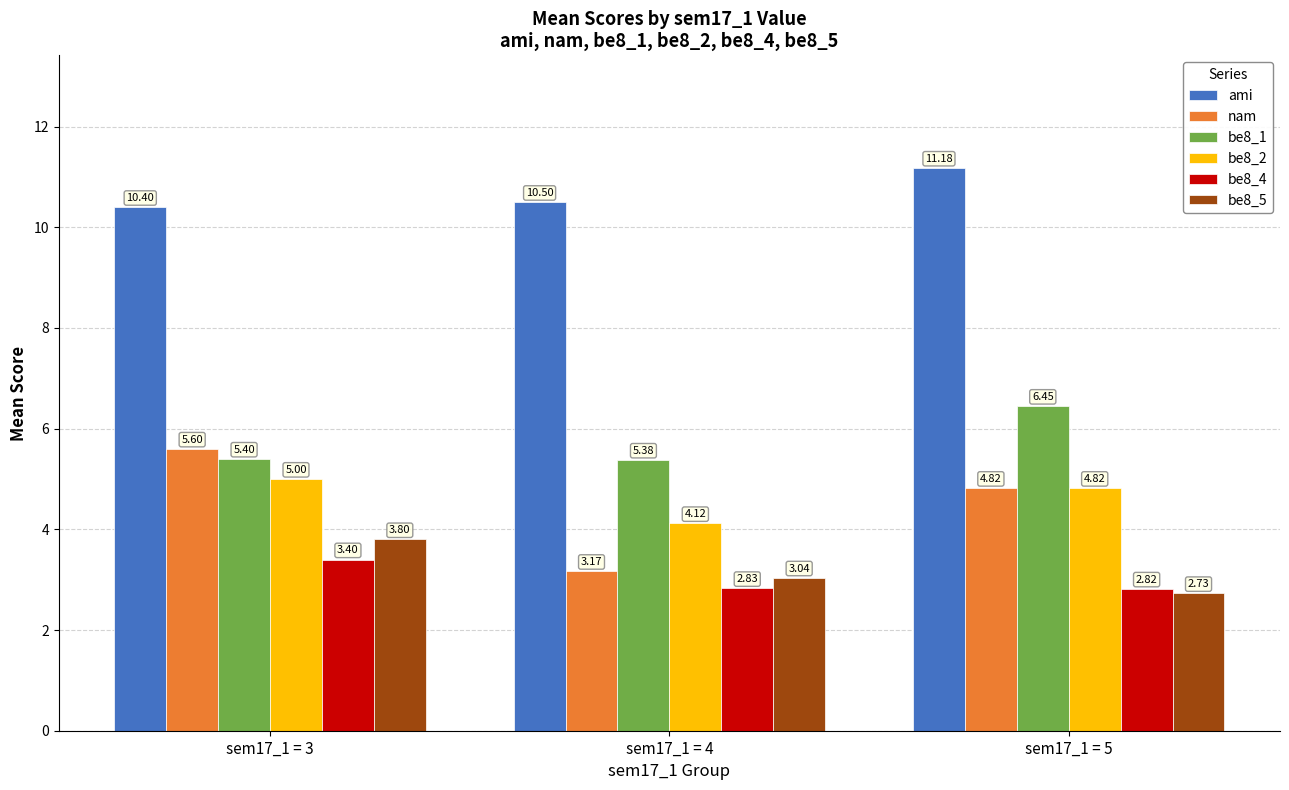

Which series changed the most between sem17_1 = 3 and sem17_1 = 4?

nam